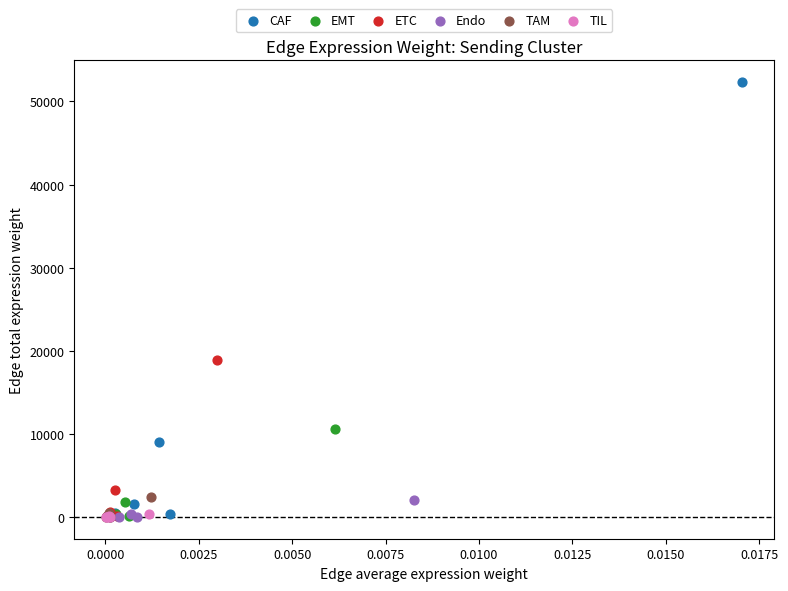

Which series has the largest Y range (max minus min)?

CAF